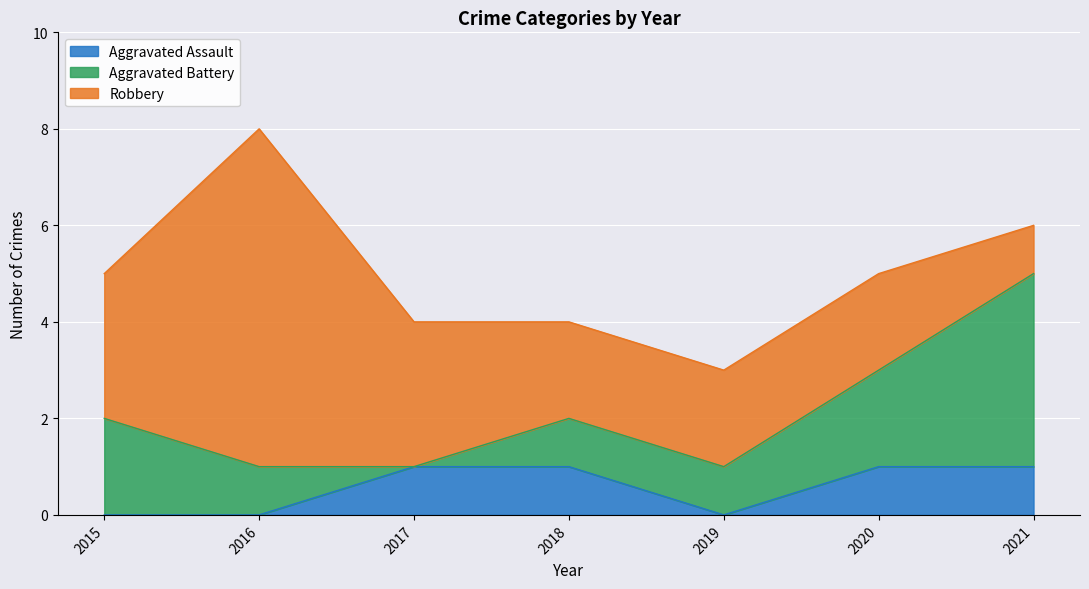

At which label does Aggravated Battery first exceed 1?

2015